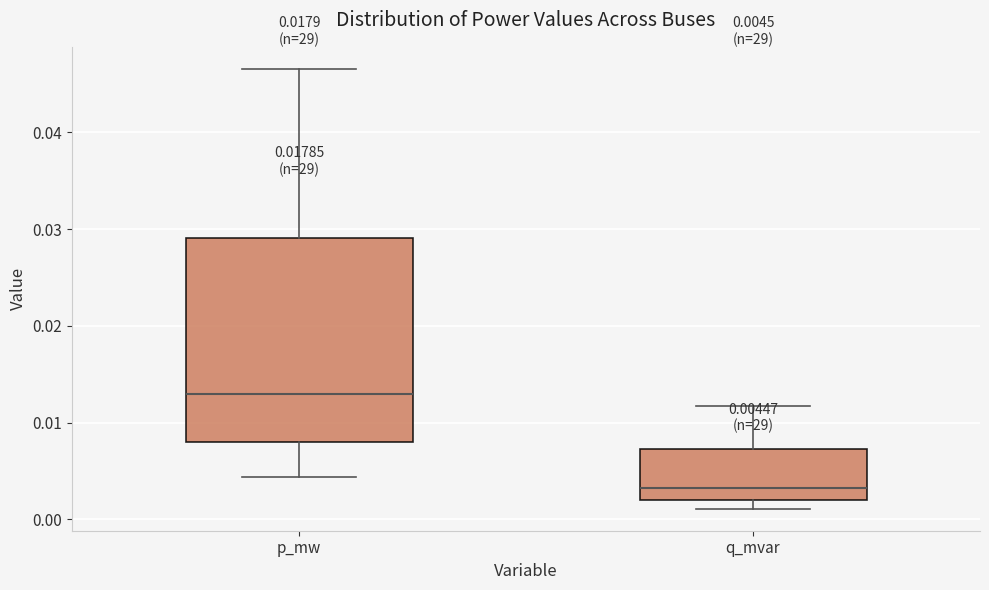

Which box has the highest median line?

p_mw